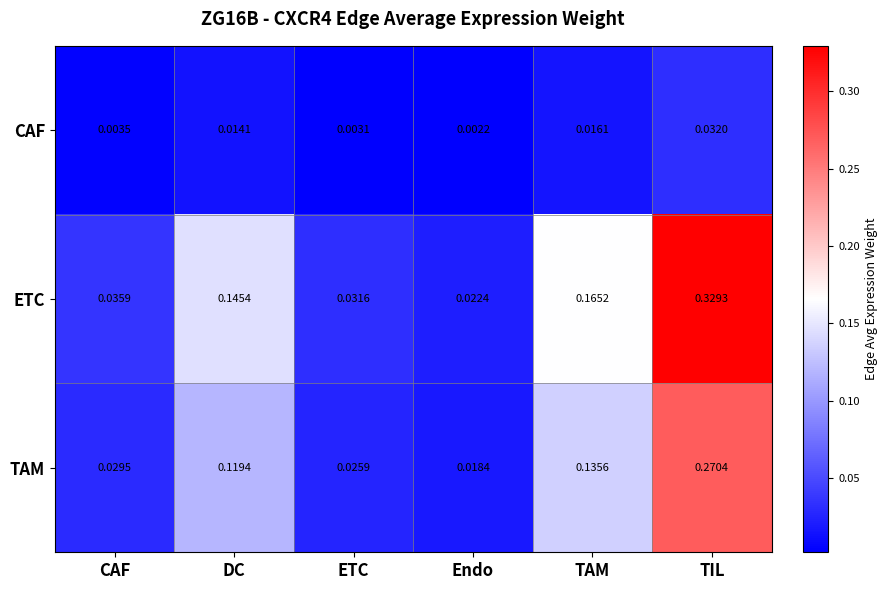

Which label corresponds to the largest value in the chart?

TIL